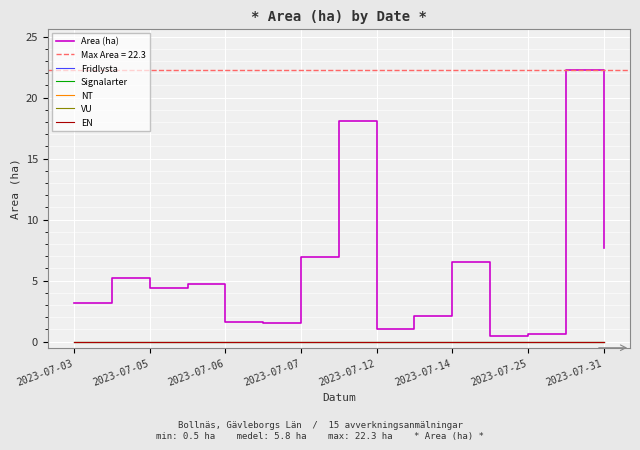

True or false: EN has a value of 0.0 at 11.

True